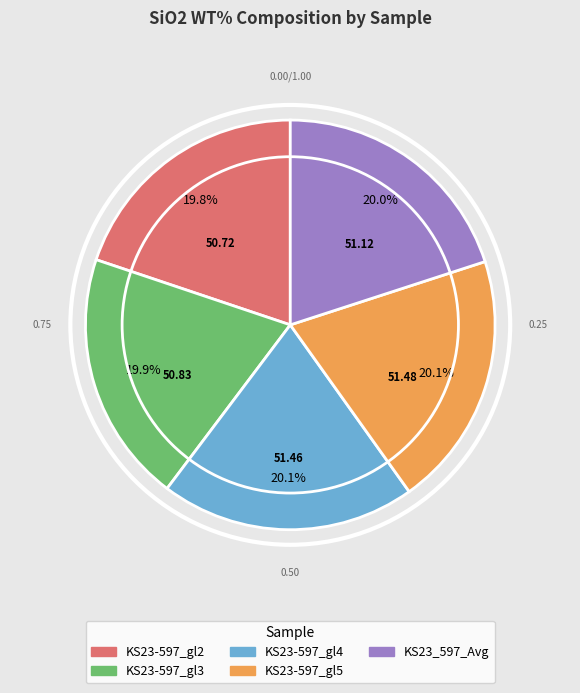

Does any single category account for the majority?

No